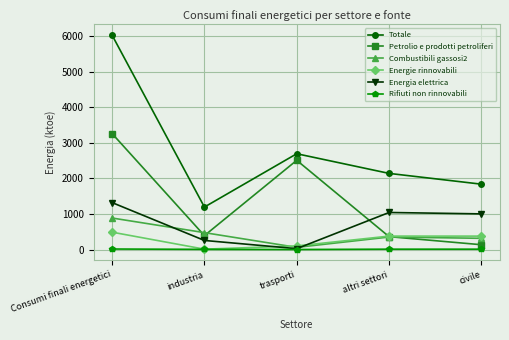

What is the minimum value for Energia elettrica?

23.5